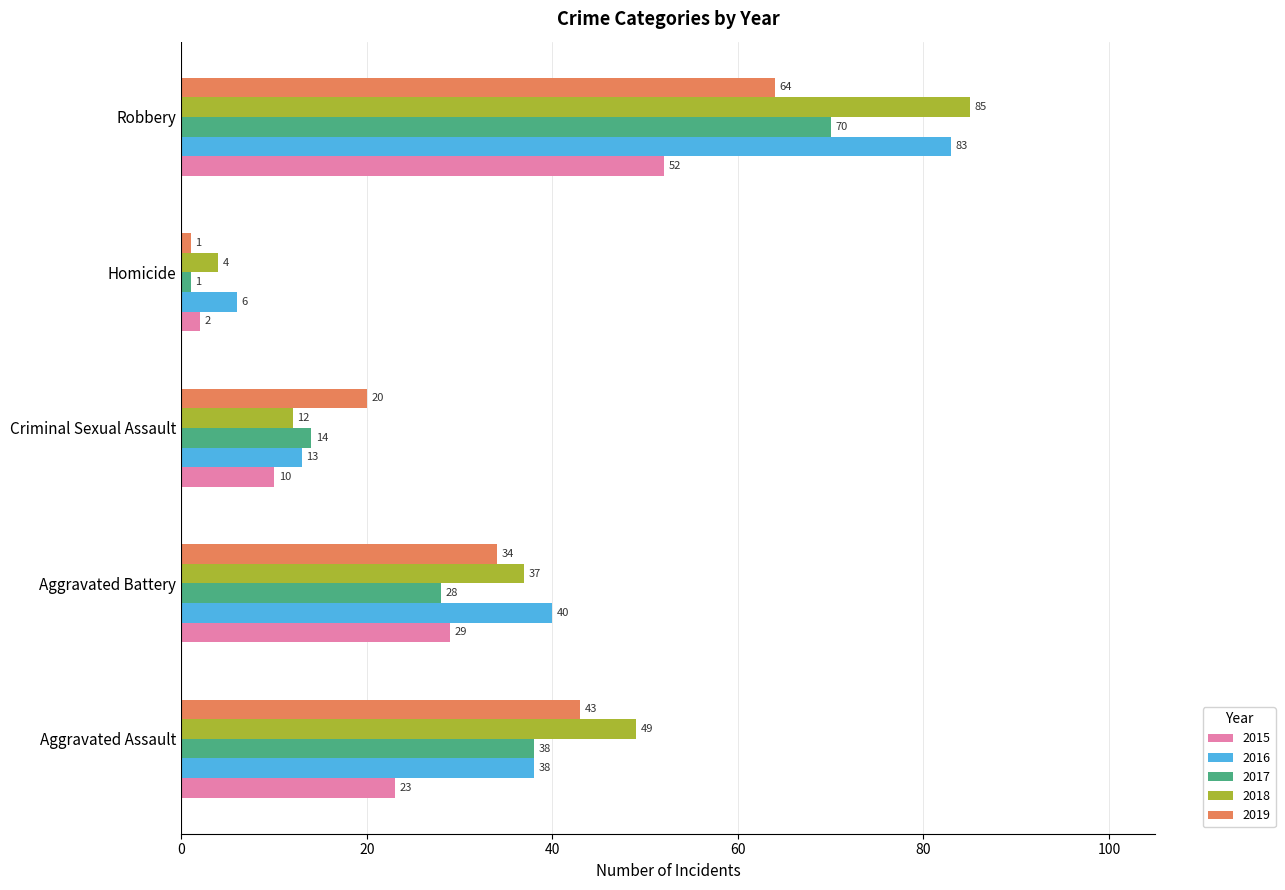

How many distinct data groups are displayed?

5